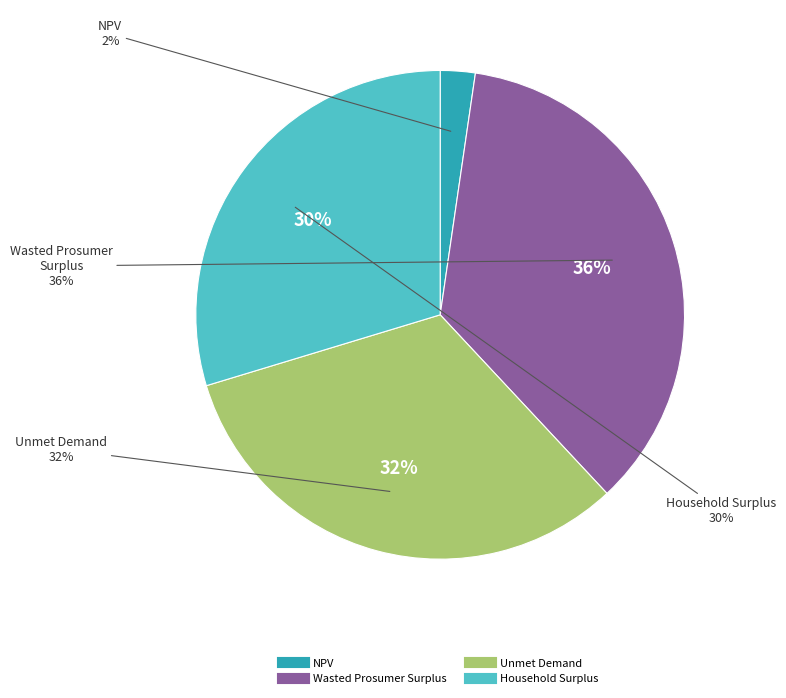

Rank the categories by value from highest to lowest.

Wasted Prosumer Surplus, Unmet Demand, Household Surplus, NPV